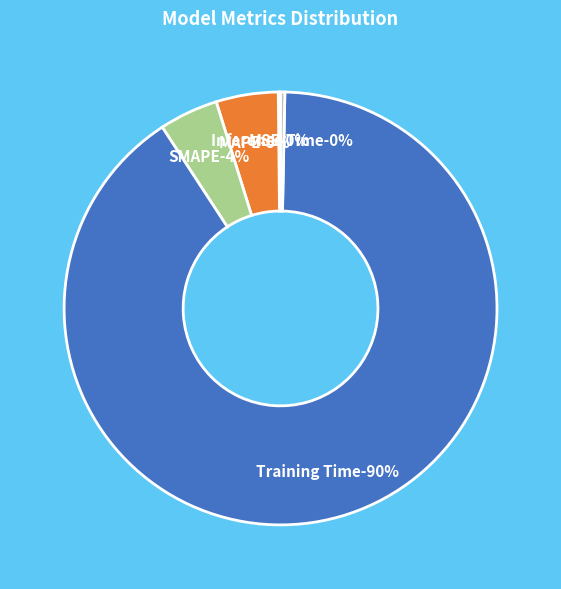

To the nearest percent, what is the difference between the MSE and MAPE slice percentages?

4%